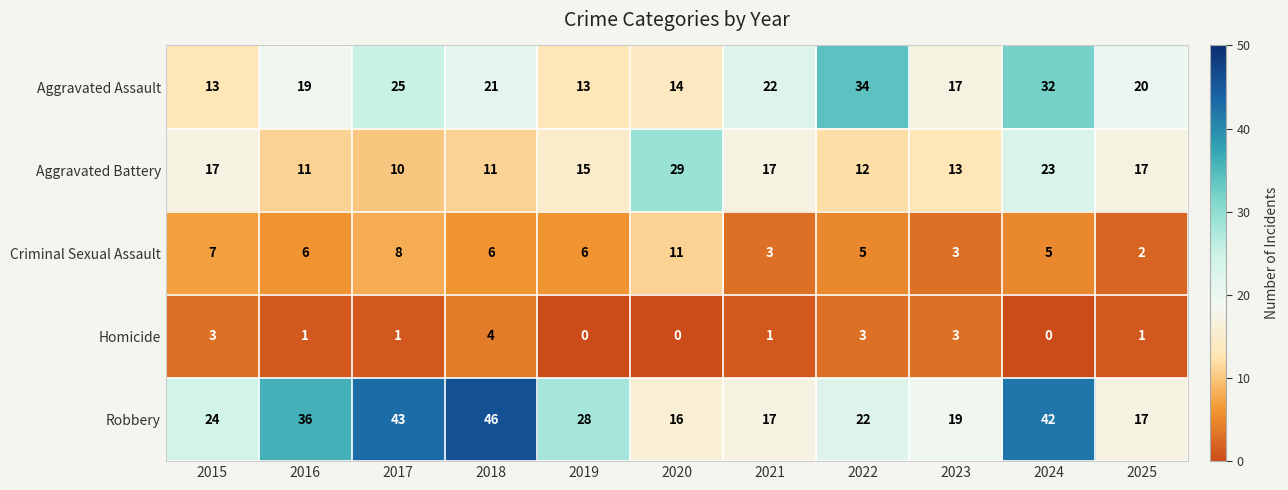

How many Homicide values are between 0 and 3?

10